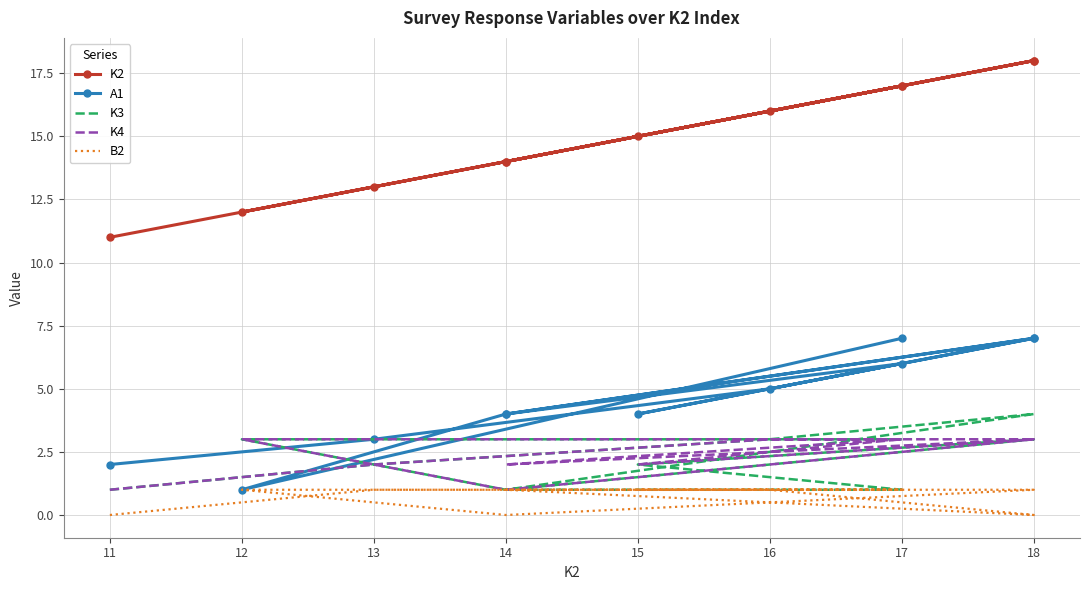

True or false: K4 and A1 cross at least once.

True